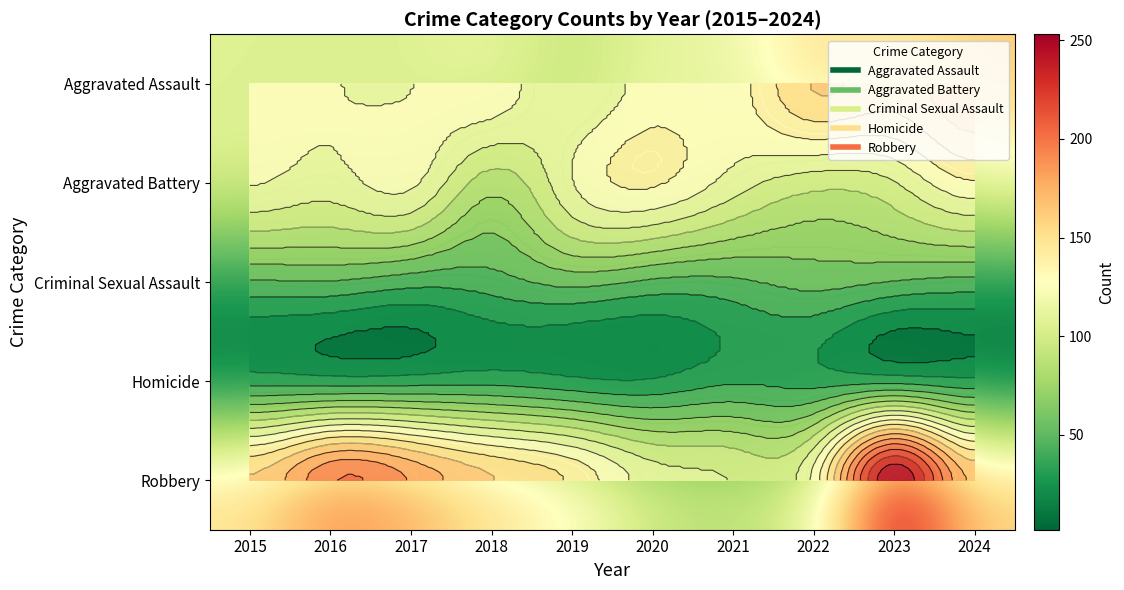

At how many categories does at least one series exceed 243?

1